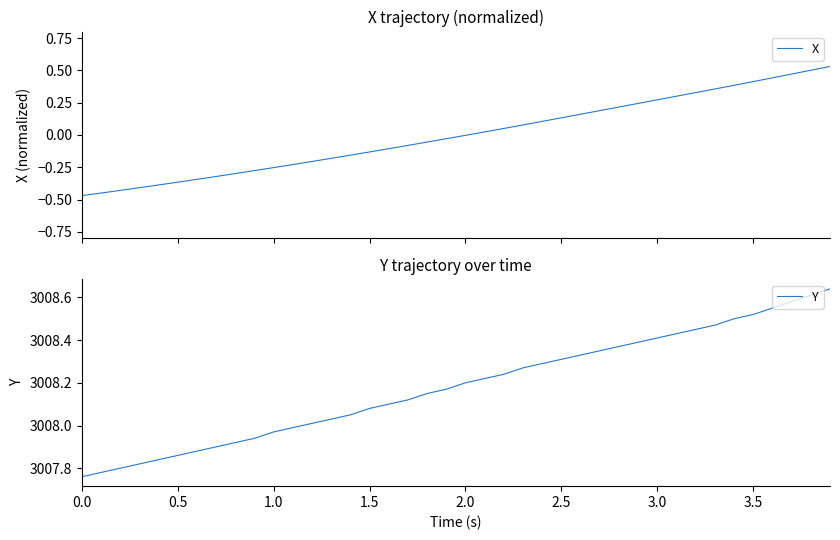

What is the minimum value for Y?

3007.8